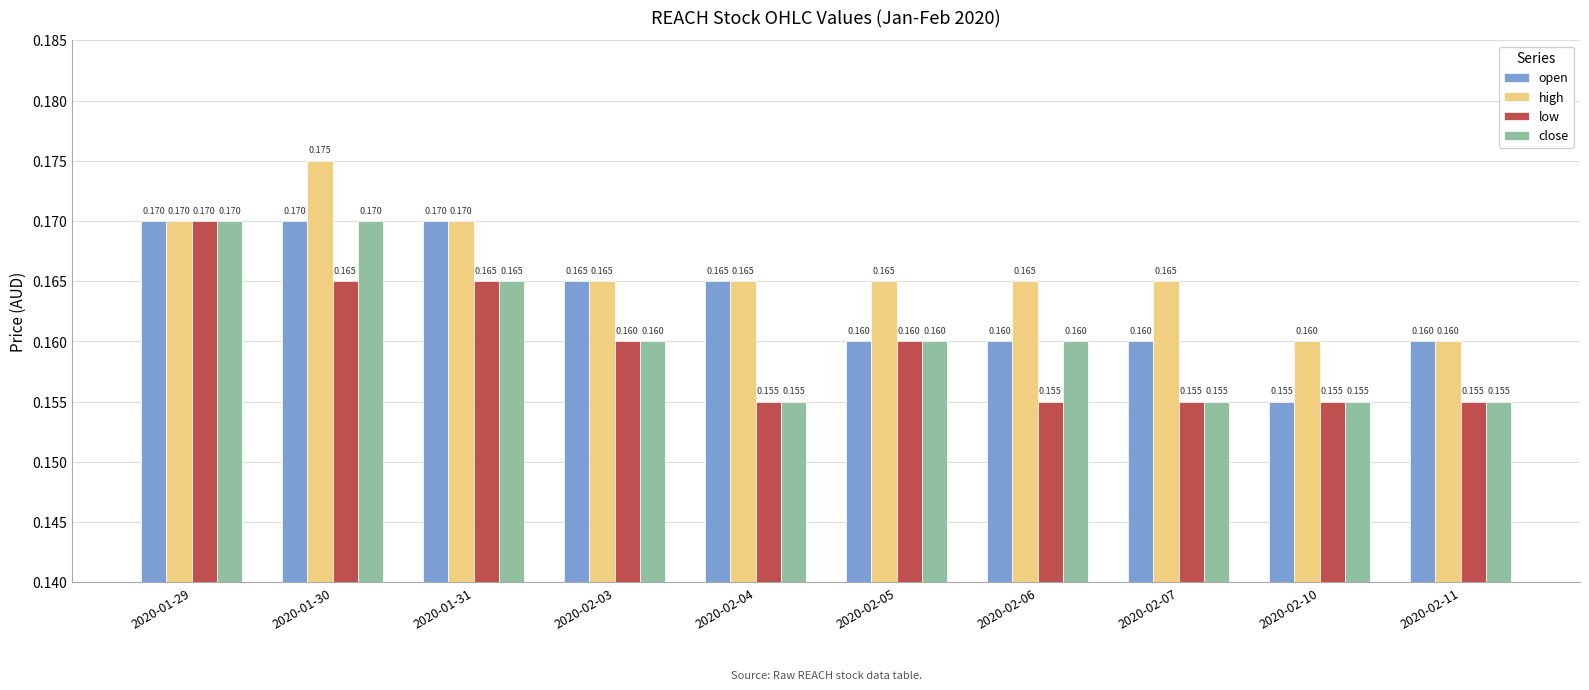

Rank the series by their average value, from lowest to highest.

low, close, open, high